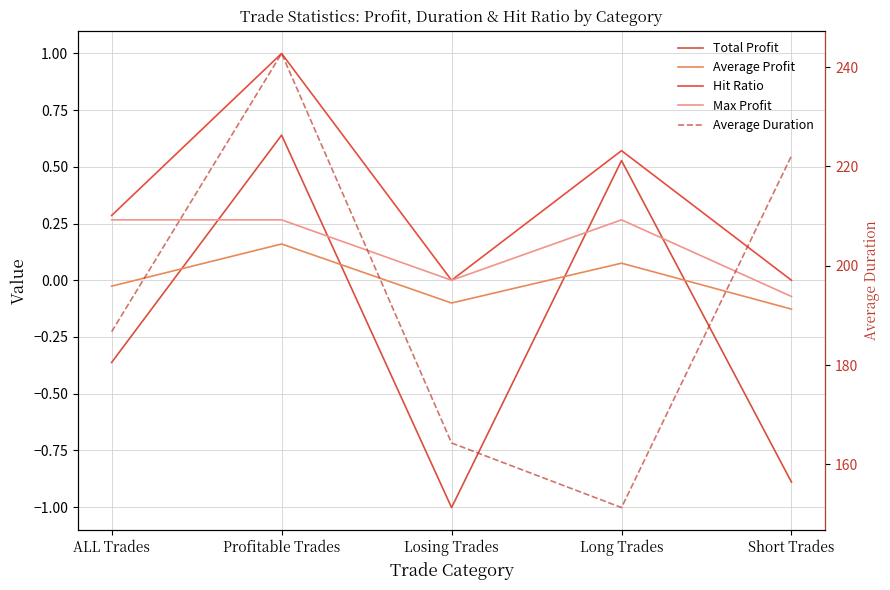

What is the difference between the maximum and minimum values in the Max Profit series?

0.3